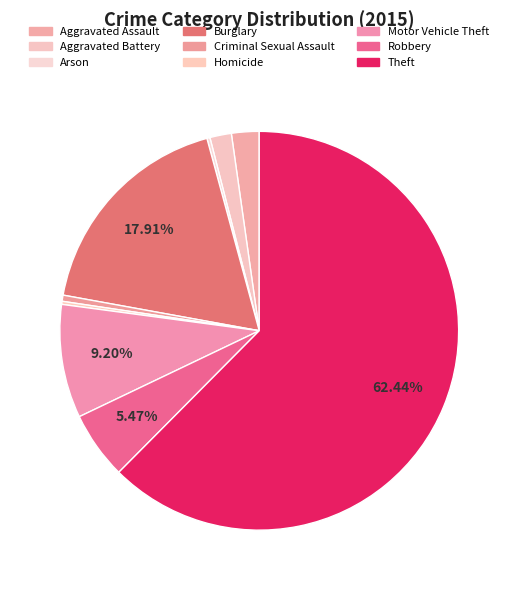

Which category accounts for the majority?

Theft